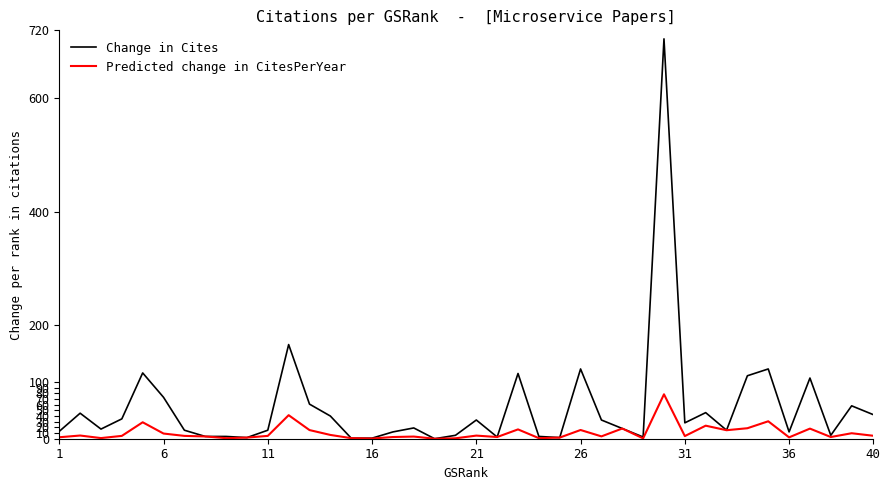

What is the sum of all Predicted change in CitesPerYear values?

416.4